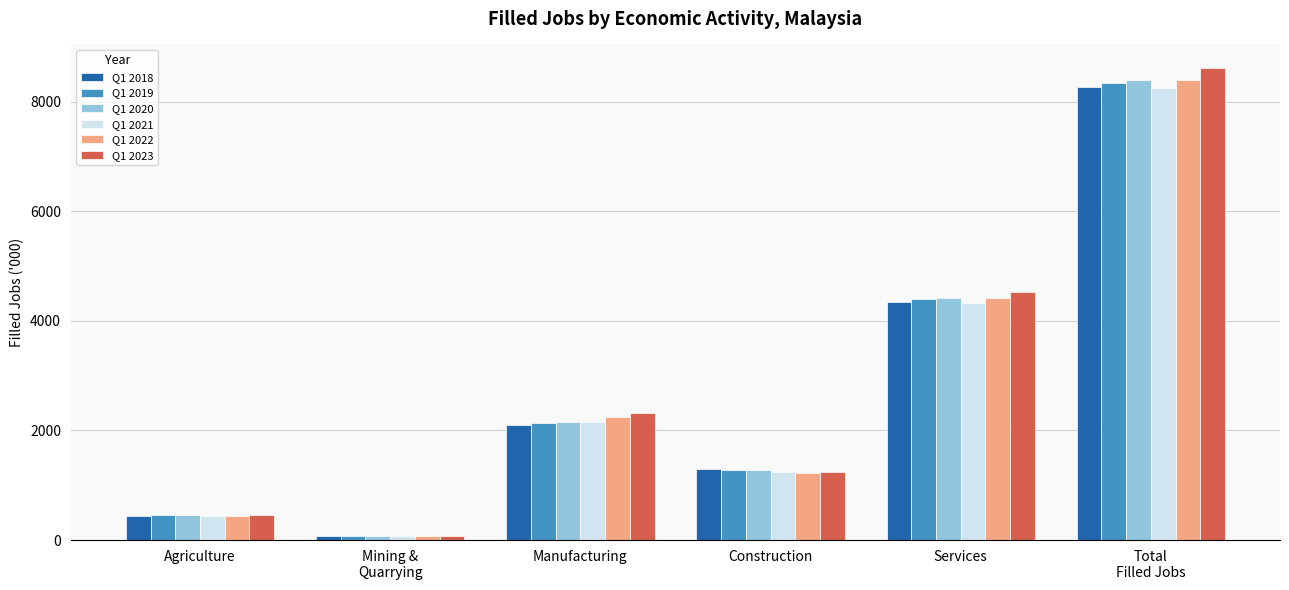

What is the difference between the Q1 2023 values at Services and Total
Filled Jobs?

4084.4